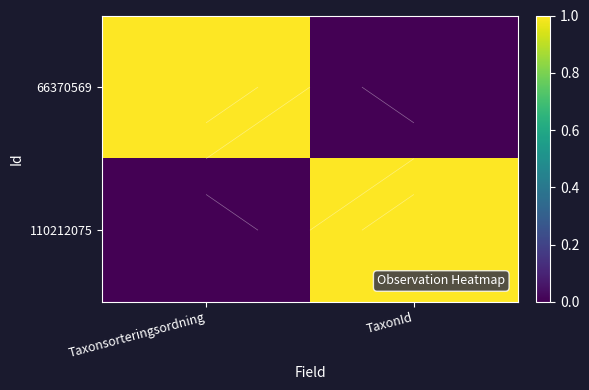

How many data points in 110212075 are less than 1?

1